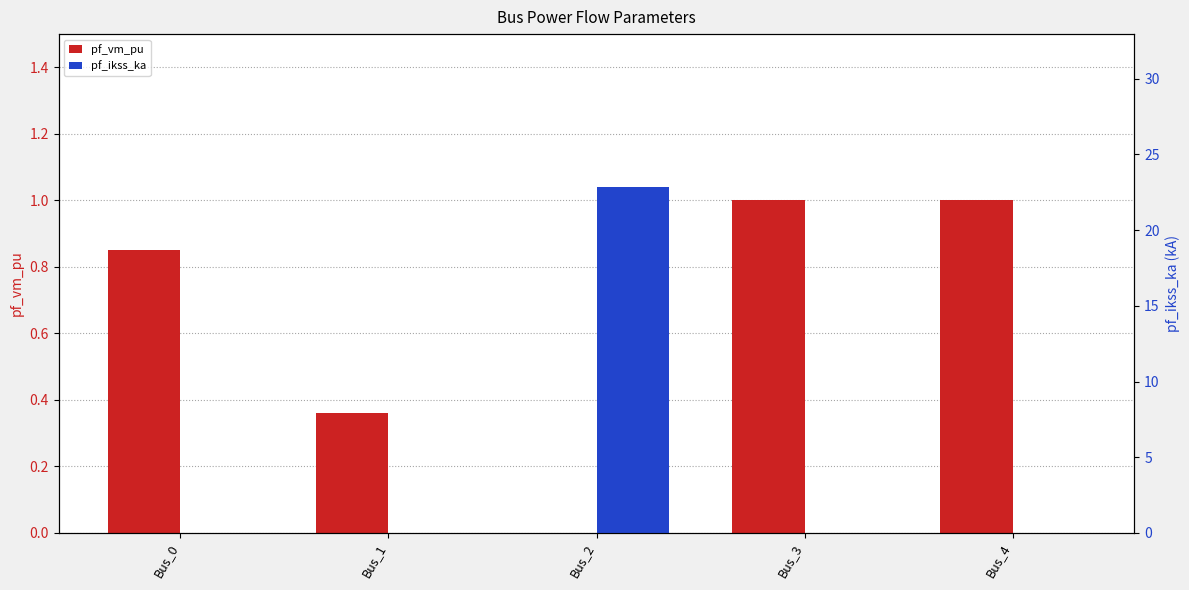

Which series has the largest total across all categories?

pf_ikss_ka